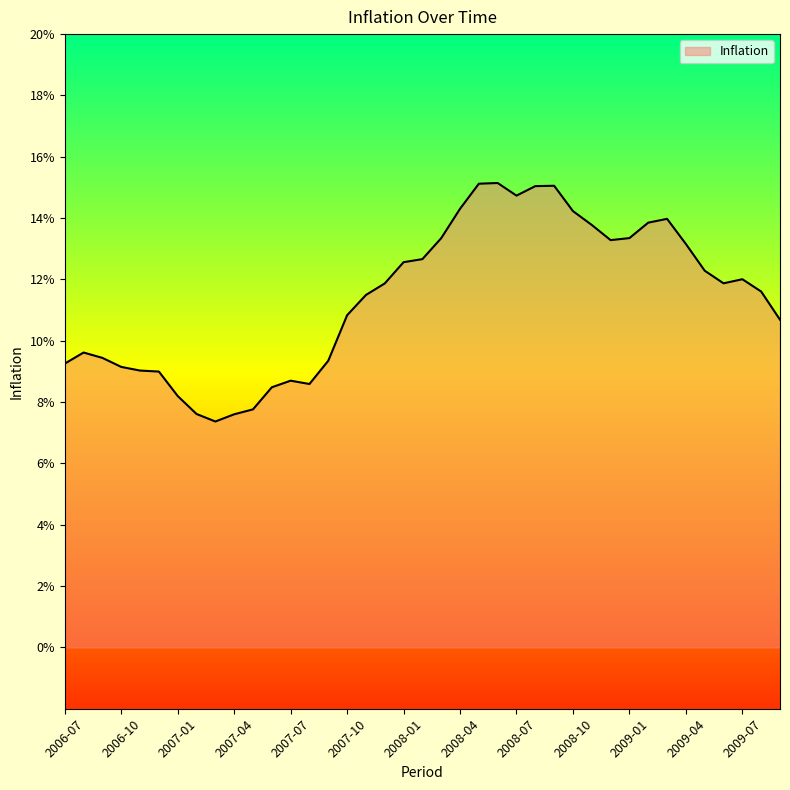

Does the chart have visible grid lines?

No